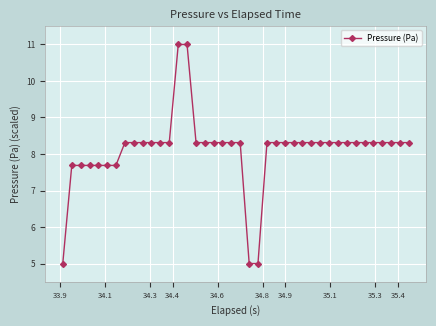

What is the value of the 3rd point from the left?

7.7